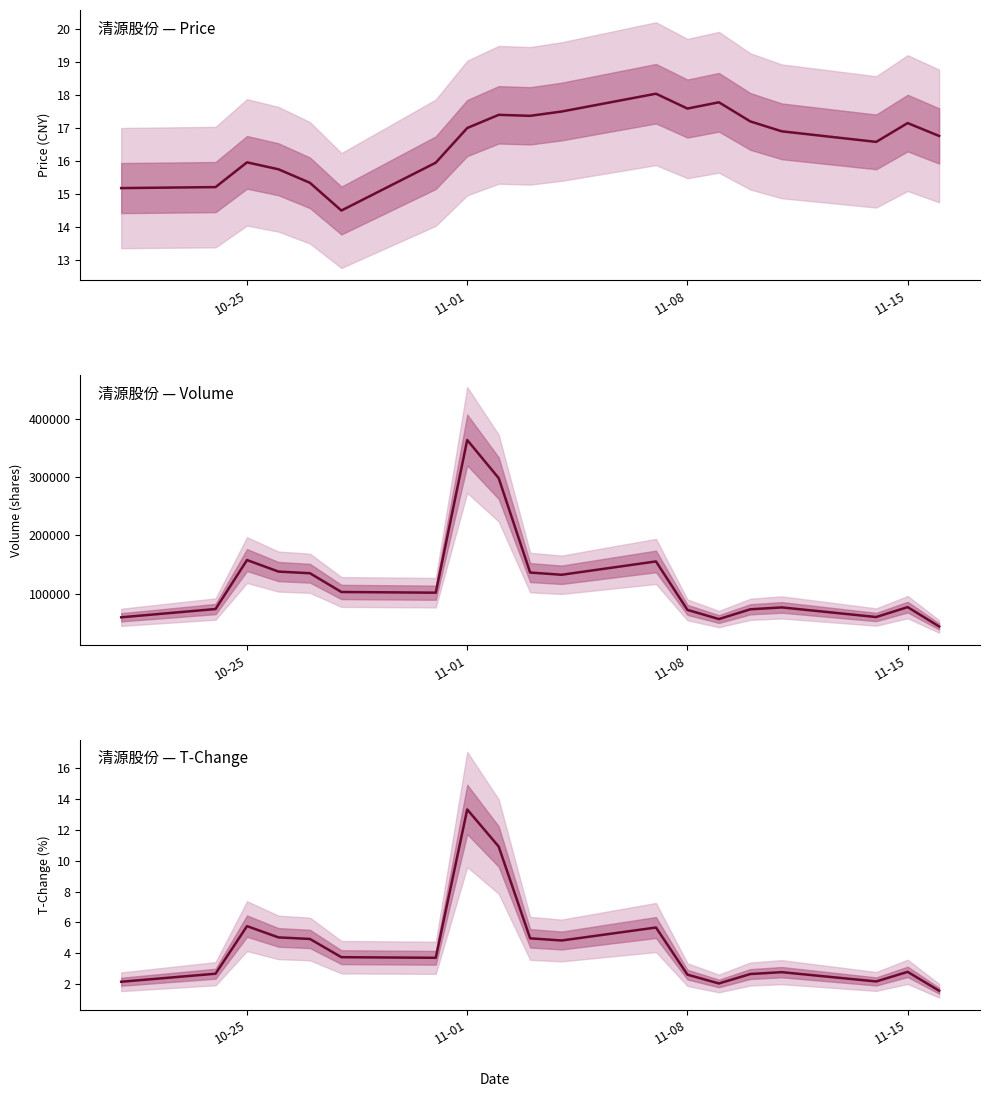

Is this an area chart (filled region under the line)?

No